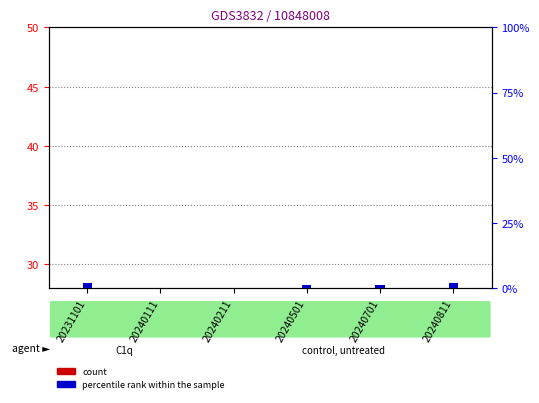

Does the chart contain any negative values?

No